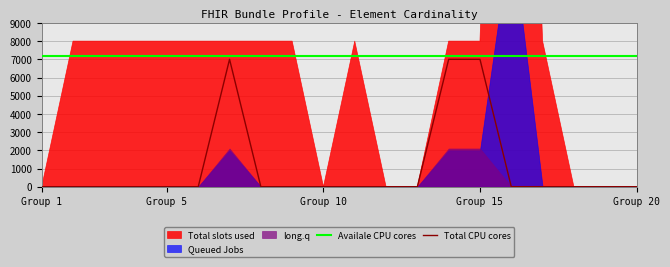

What is the maximum value for Total CPU cores?

7000